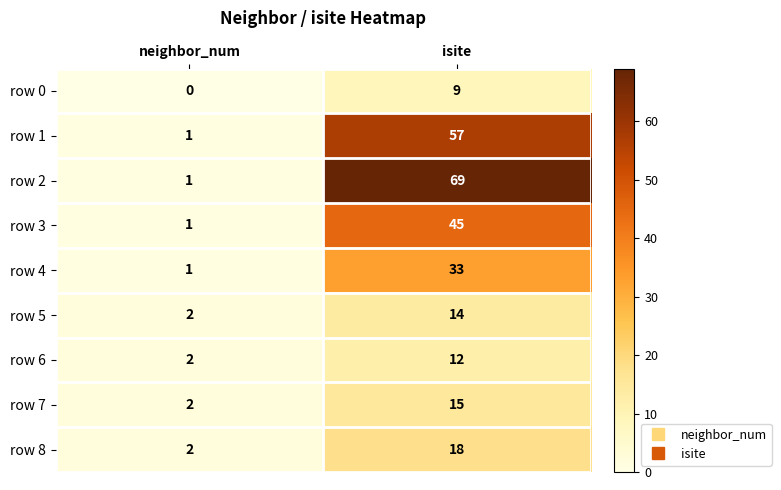

At which label does row 3 reach its minimum?

neighbor_num